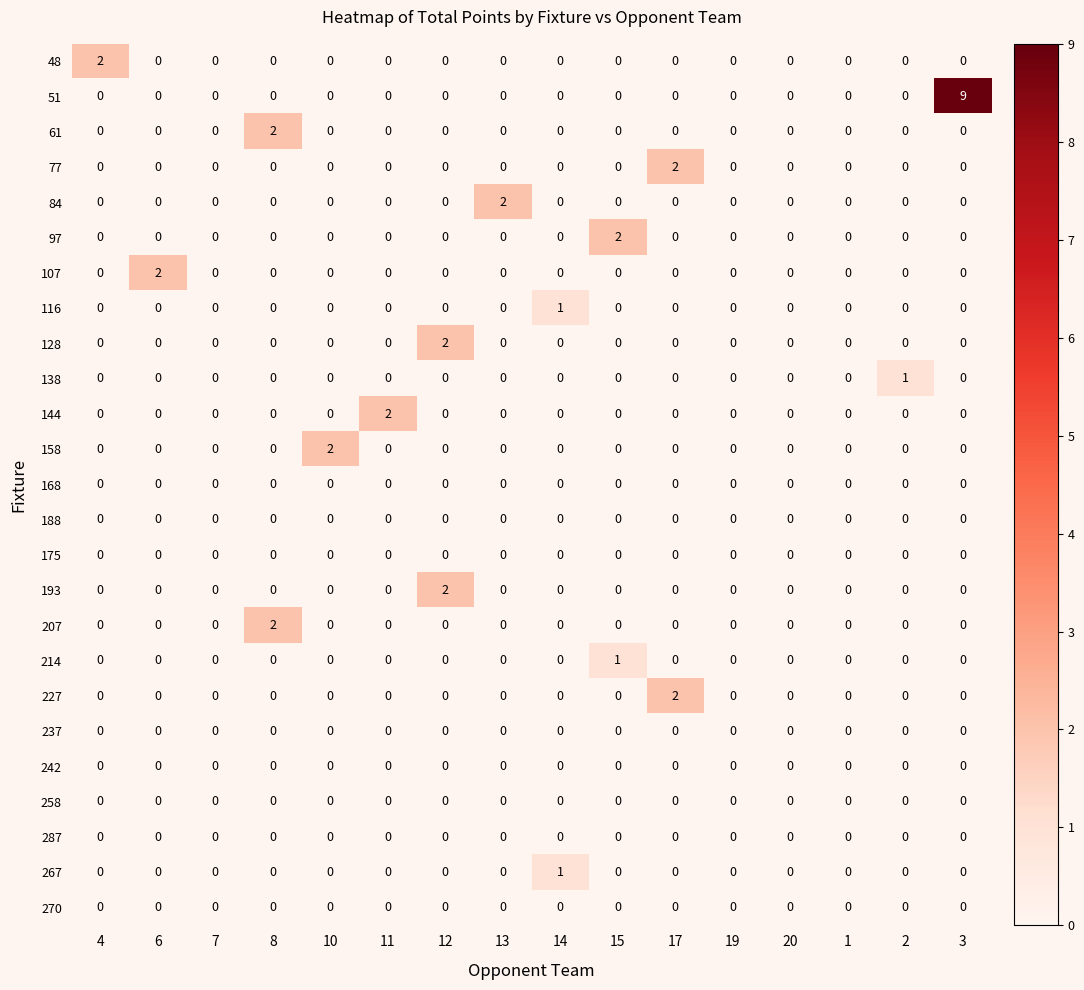

Which series has the largest total across all categories?

51